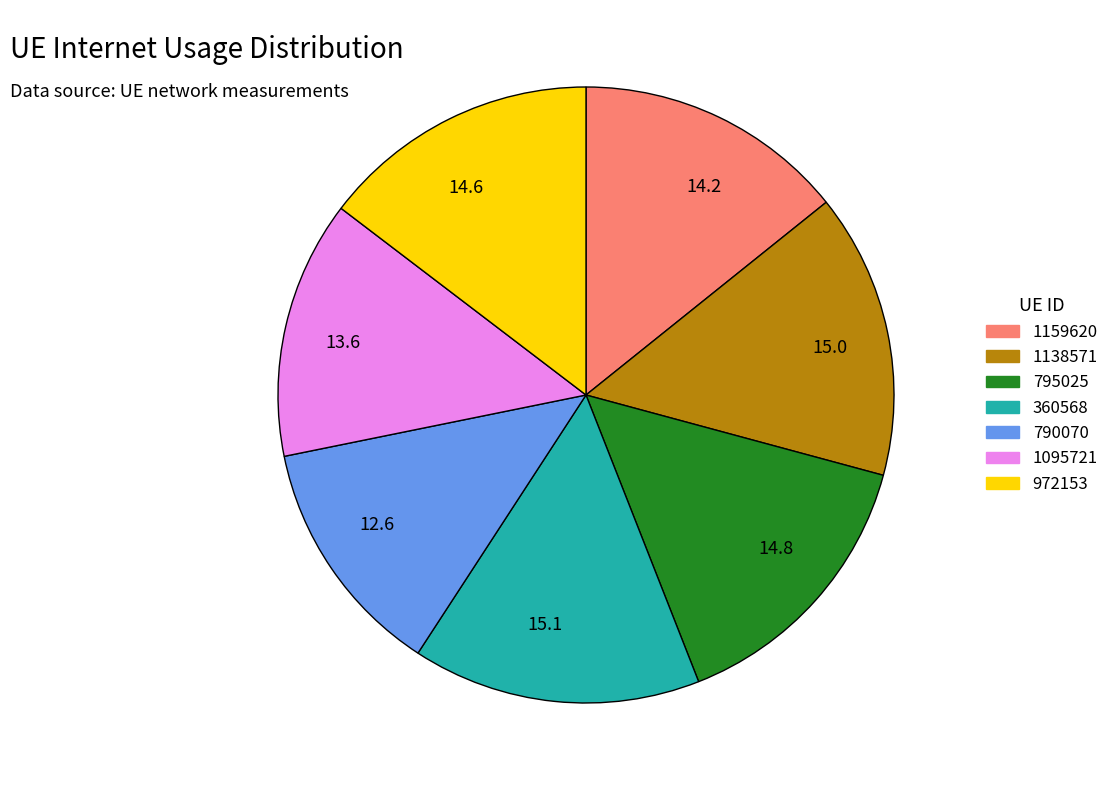

Count the number of slices in the pie.

7